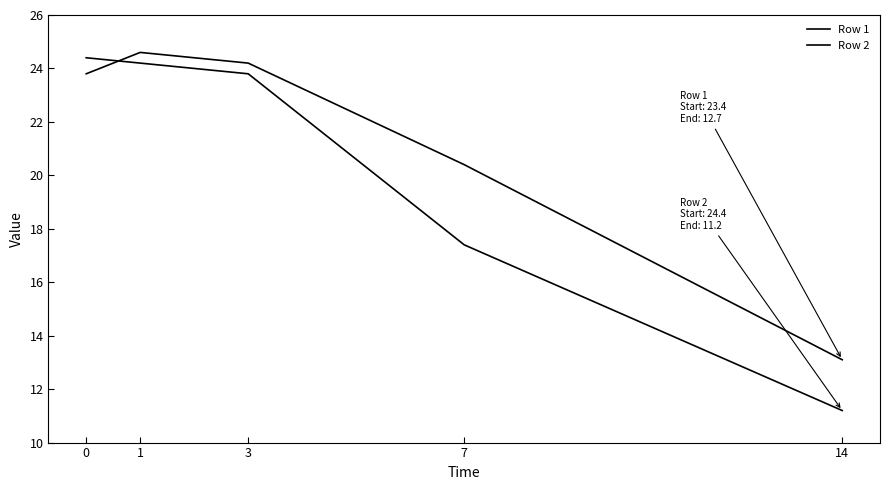

How many interior local peaks does the Row 1 series have?

1